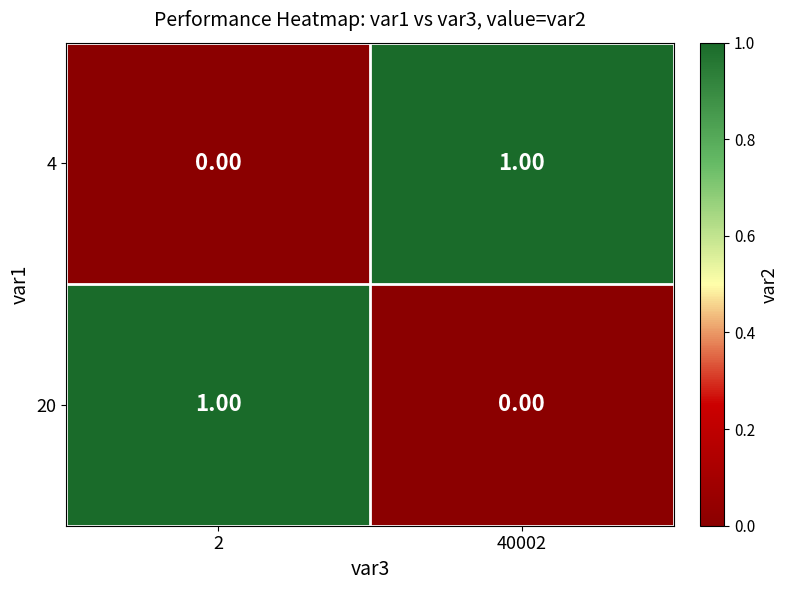

At how many categories does at least one series exceed 0?

2